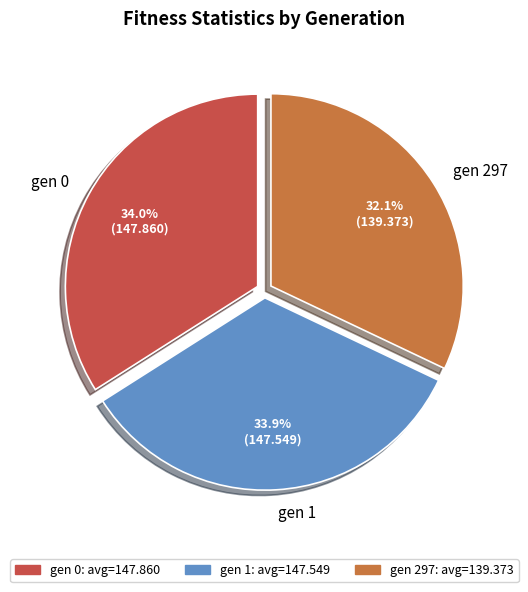

Approximately how many times larger is the value at gen 297 compared to gen 1?

0.9